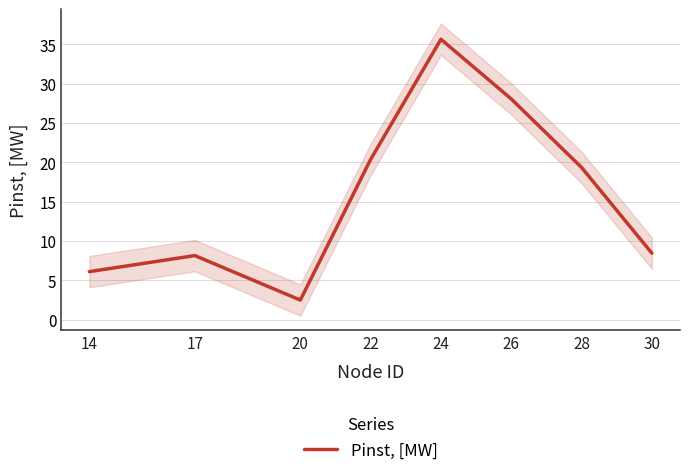

The chart shows a value of 17.1 at 24. True or false?

False